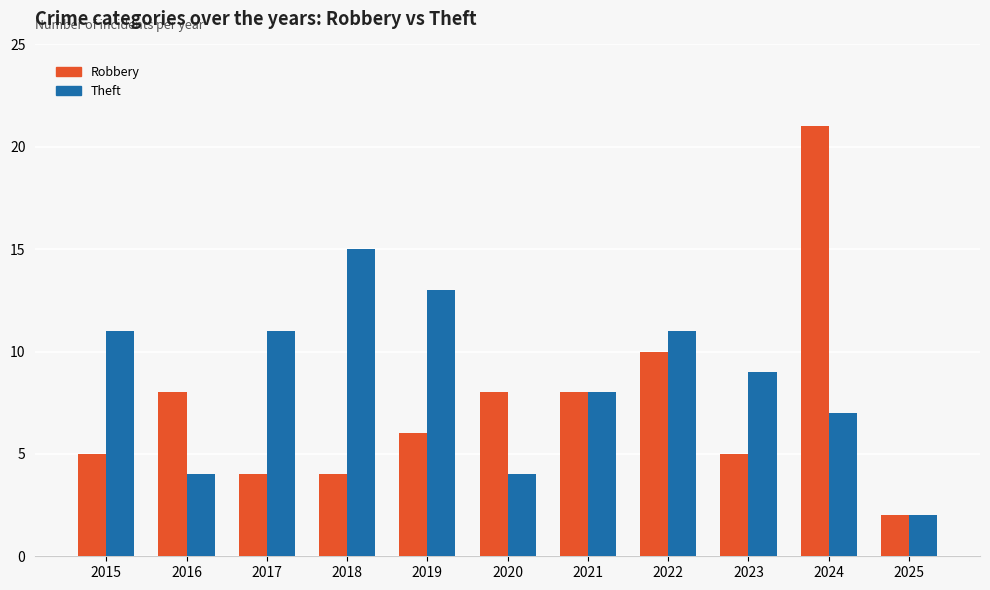

List the series in order of their overall mean, highest first.

Theft, Robbery